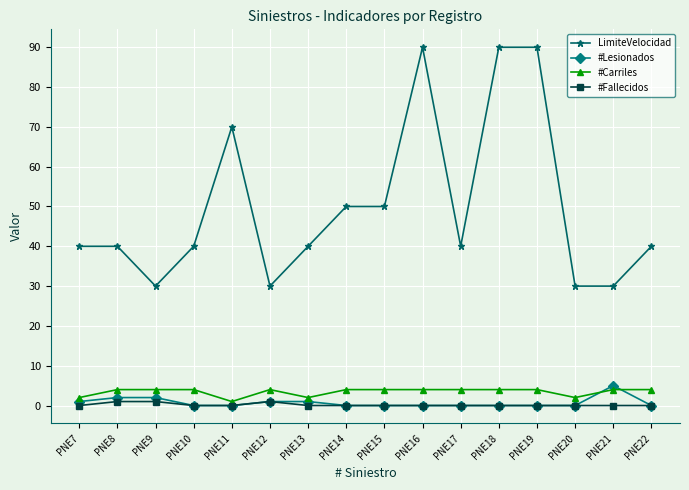

Which series has the widest spread of values?

LimiteVelocidad